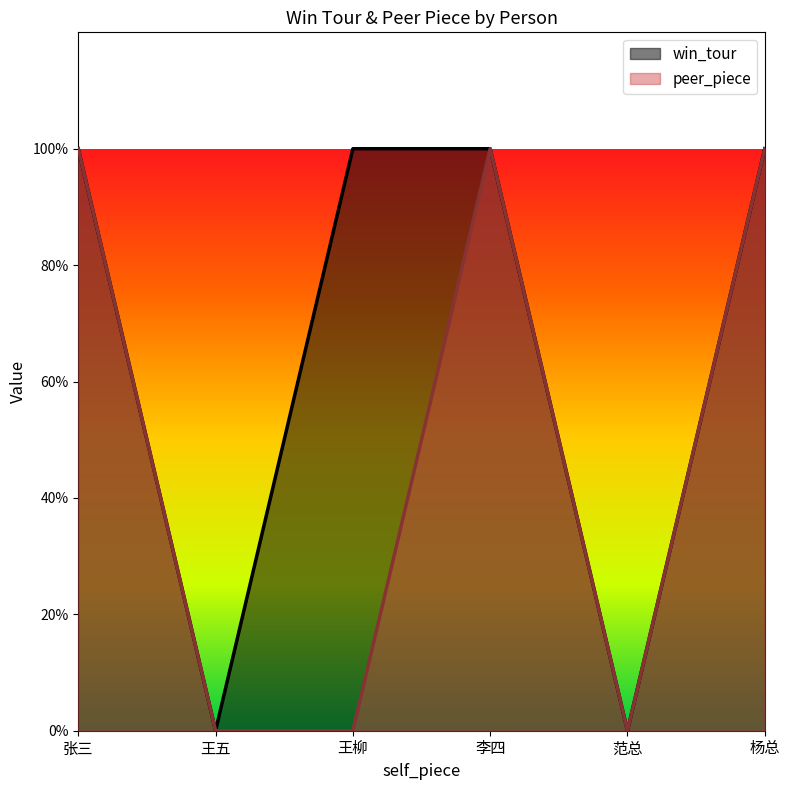

List the series in order of their overall mean, highest first.

win_tour, peer_piece